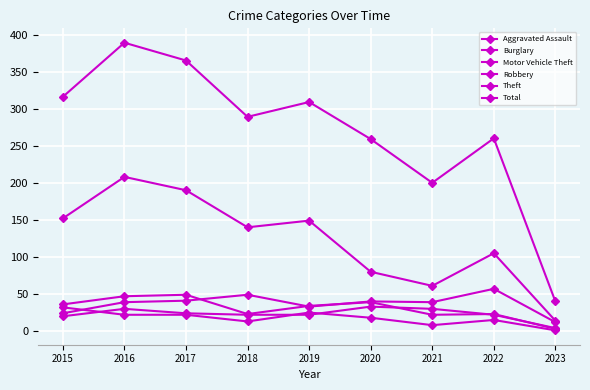

At which category does Motor Vehicle Theft reach its first local peak?

2018